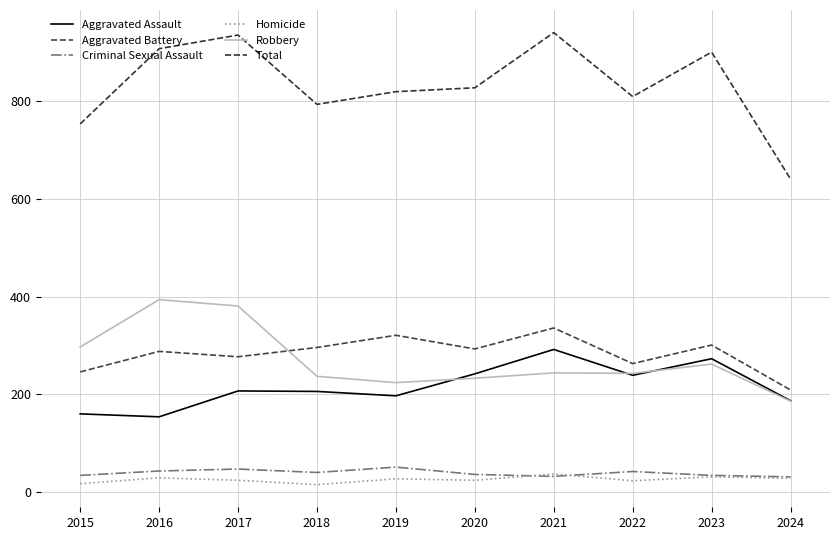

Reading left to right, list all the values displayed in this chart.

Aggravated Assault: 2015=160	2016=154	2017=207	2018=206	2019=197	2020=242	2021=292	2022=239	2023=273	2024=187
Aggravated Battery: 2015=246	2016=288	2017=277	2018=296	2019=321	2020=293	2021=336	2022=263	2023=301	2024=209
Criminal Sexual Assault: 2015=34	2016=43	2017=47	2018=40	2019=51	2020=36	2021=32	2022=42	2023=34	2024=31
Homicide: 2015=17	2016=29	2017=24	2018=15	2019=27	2020=24	2021=37	2022=23	2023=31	2024=28
Robbery: 2015=297	2016=394	2017=381	2018=237	2019=224	2020=233	2021=244	2022=243	2023=262	2024=186
Total: 2015=754	2016=908	2017=936	2018=794	2019=820	2020=828	2021=941	2022=810	2023=901	2024=641